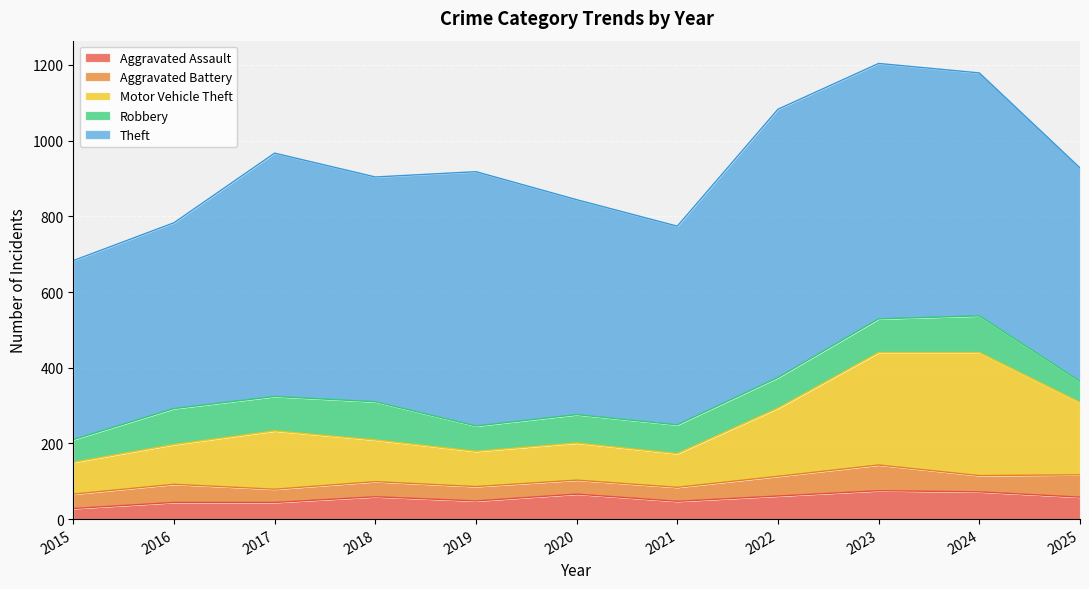

True or false: Theft has more than 2 interior local peaks.

True